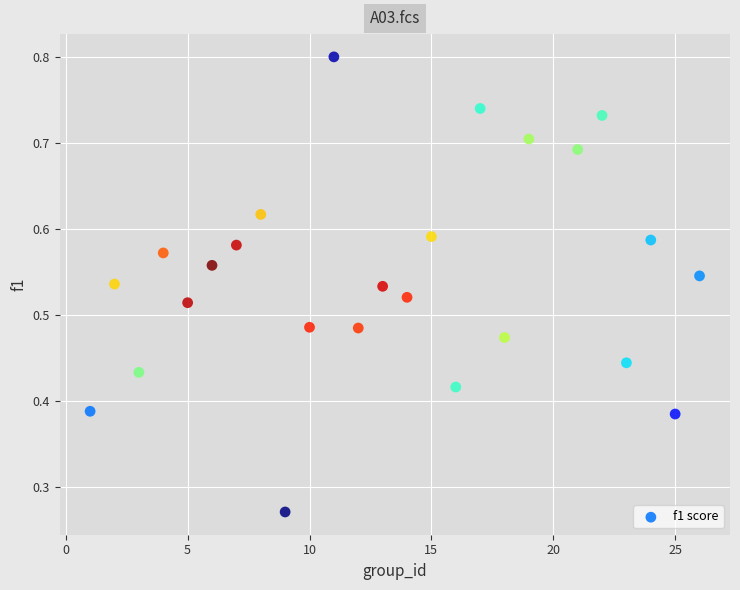

What is the range of X values (max minus min)?

25.0